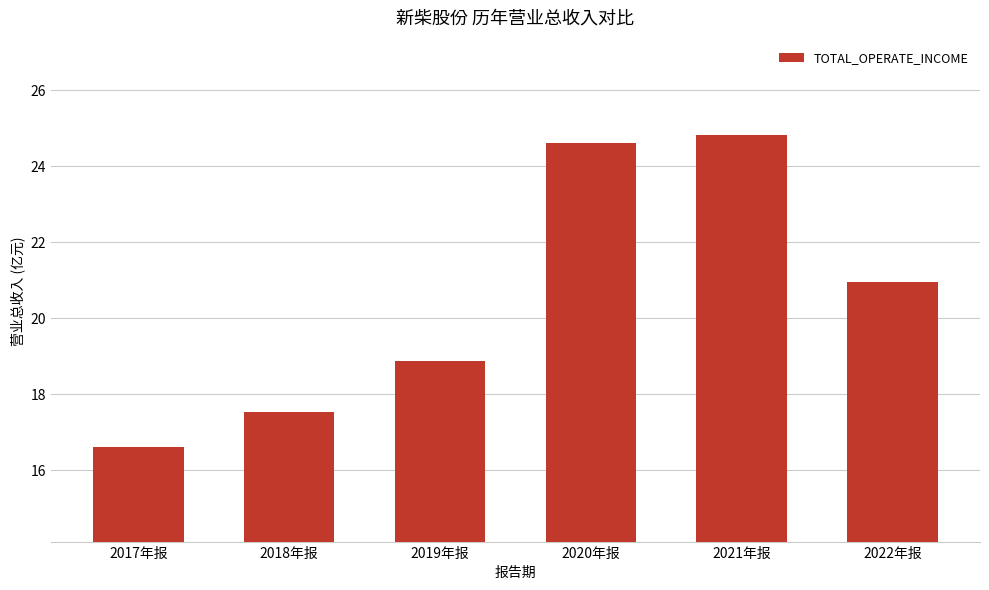

What is the label of the 6th bar from the right?

2017年报